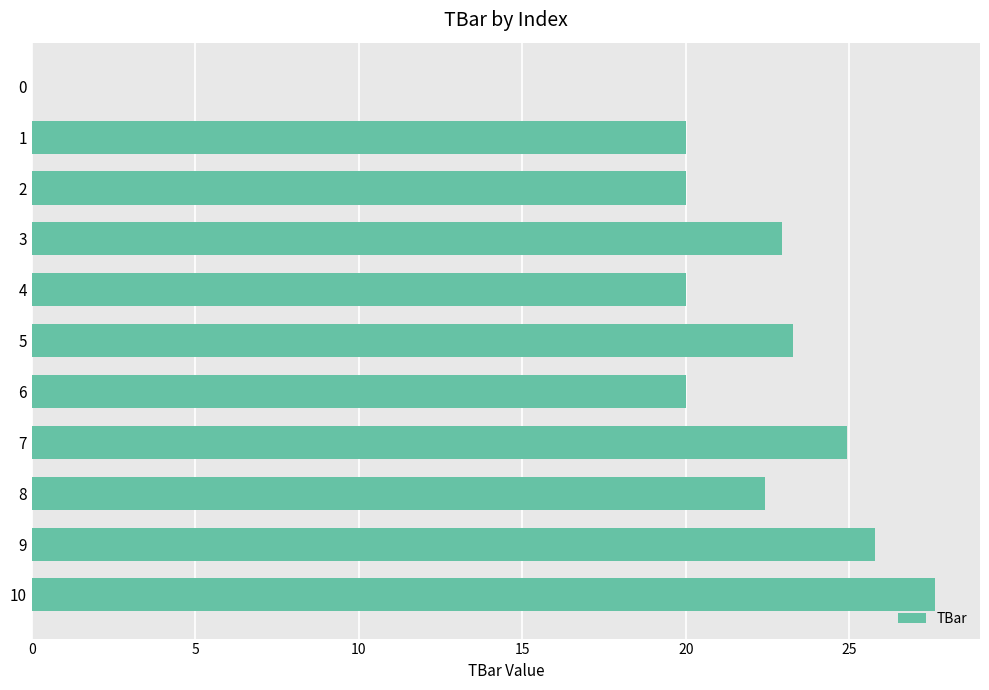

Are the bars horizontal?

Yes